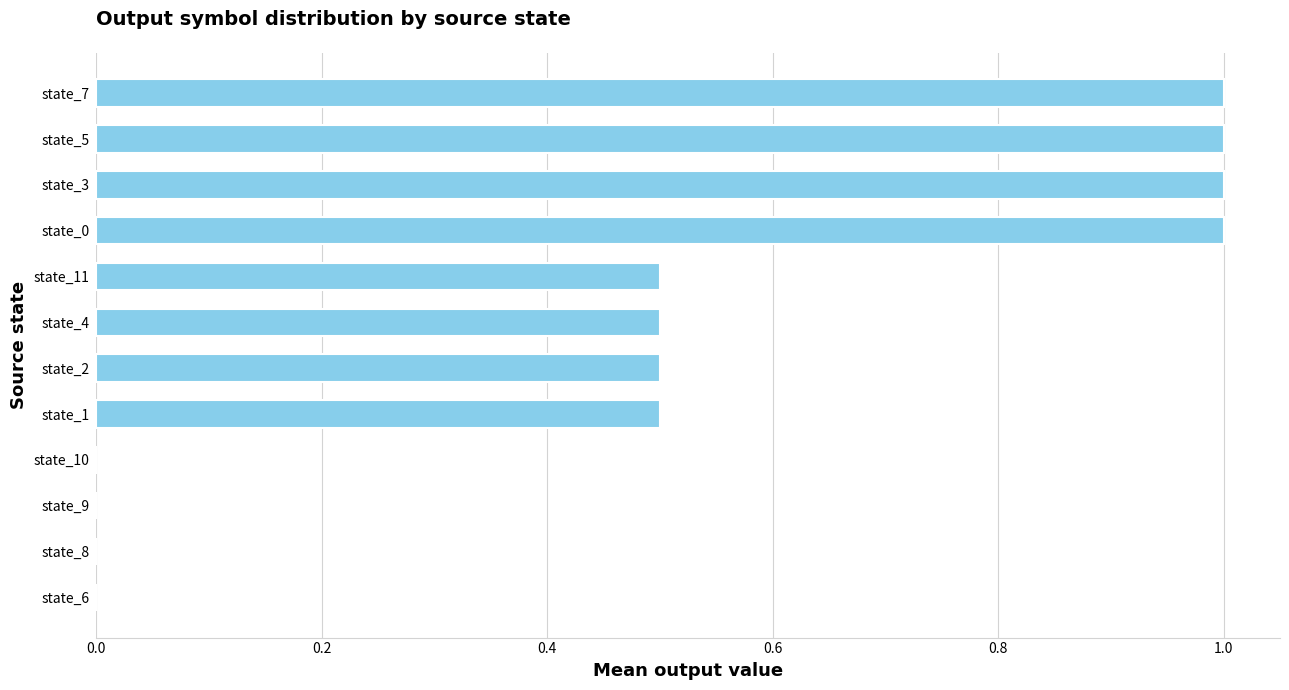

Reading bottom to top, list all the values displayed in this chart.

state_6=0.0	state_8=0.0	state_9=0.0	state_10=0.0	state_1=0.5	state_2=0.5	state_4=0.5	state_11=0.5	state_0=1.0	state_3=1.0	state_5=1.0	state_7=1.0